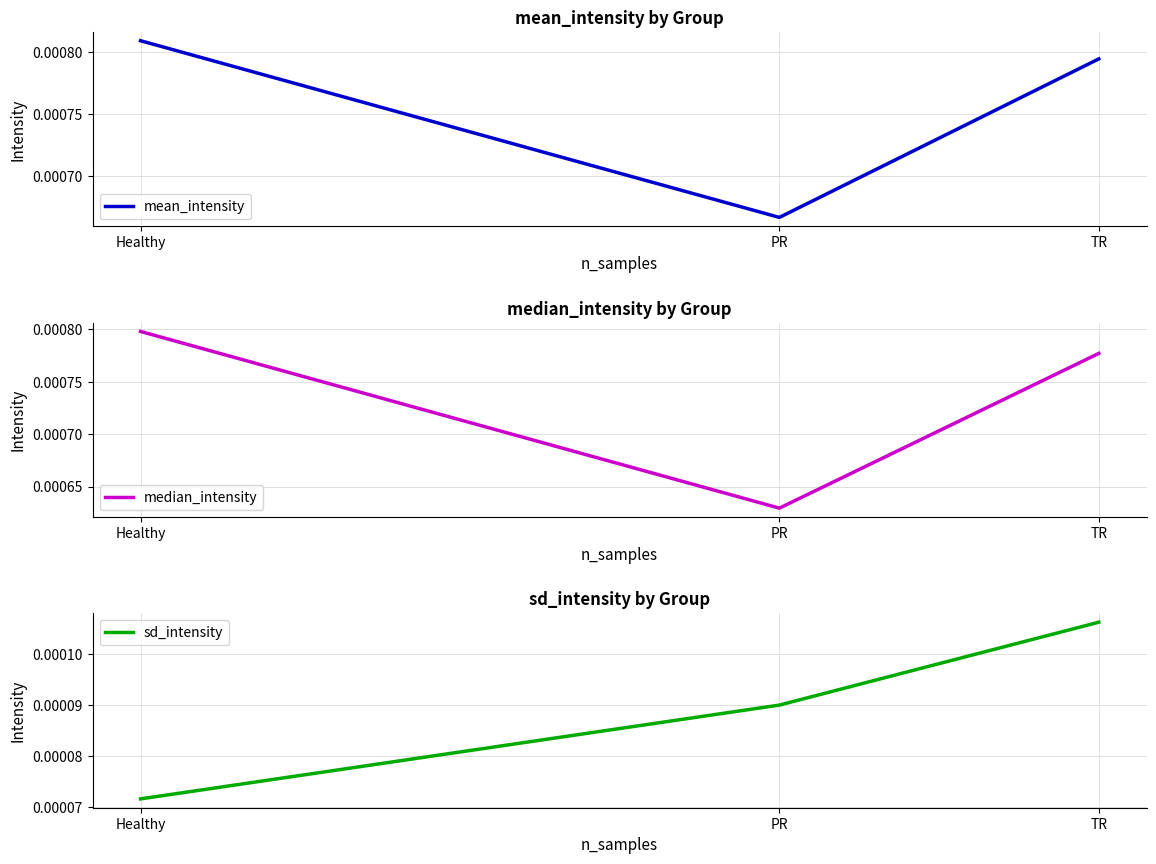

Rank the series at PR from lowest to highest value.

sd_intensity, median_intensity, mean_intensity